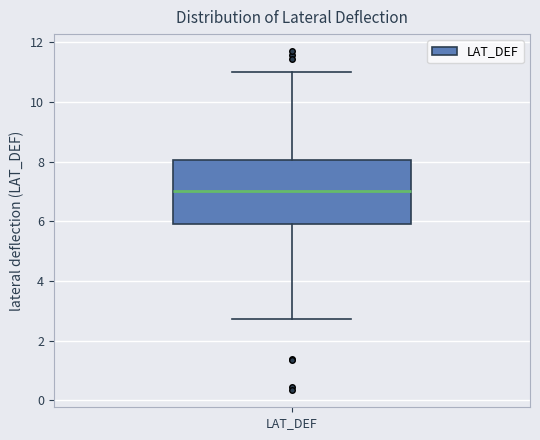

Read this box plot against the y-axis: the position of the median line, the range covered by the box, and the ends of both whiskers. The values are not printed on the chart, so give them approximately, as read against the axis.

median 7.0, box 6.0 to 8.0, whiskers 2.8 to 11.0